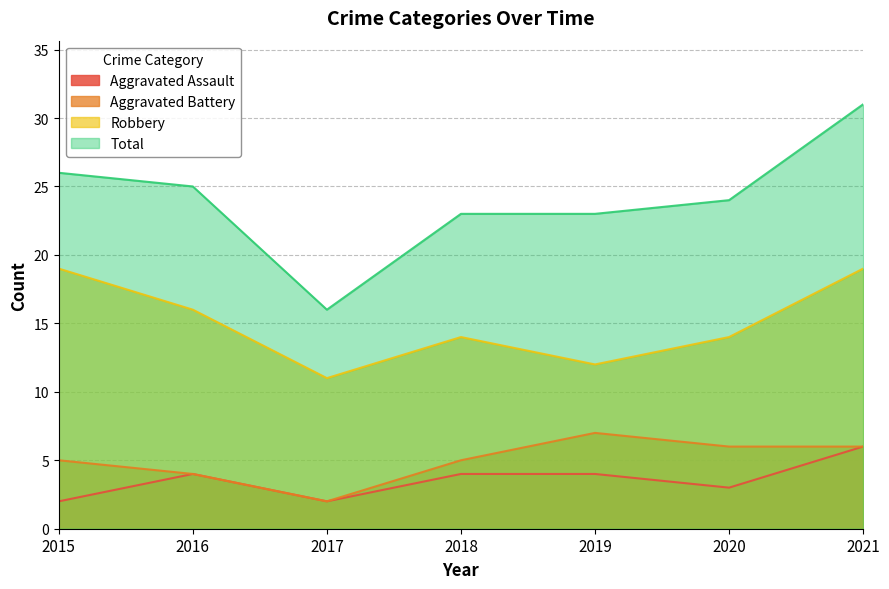

How many values in the Aggravated Assault series exceed 4?

1